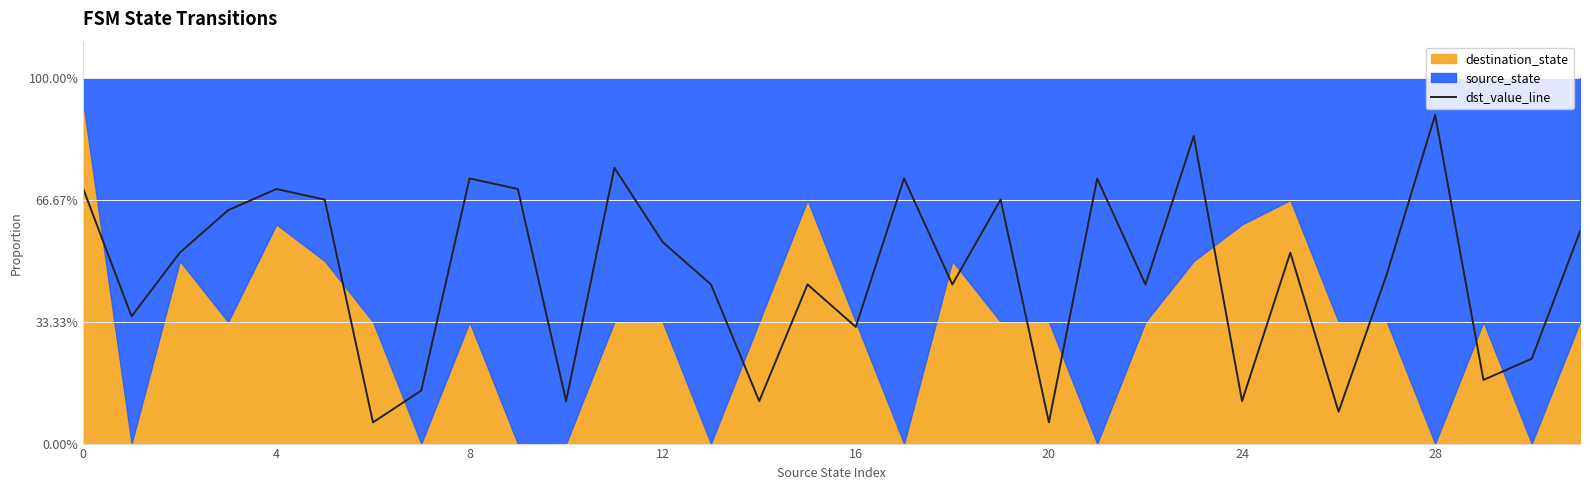

How many interior local valleys (lower than both neighbors) does the data have?

11